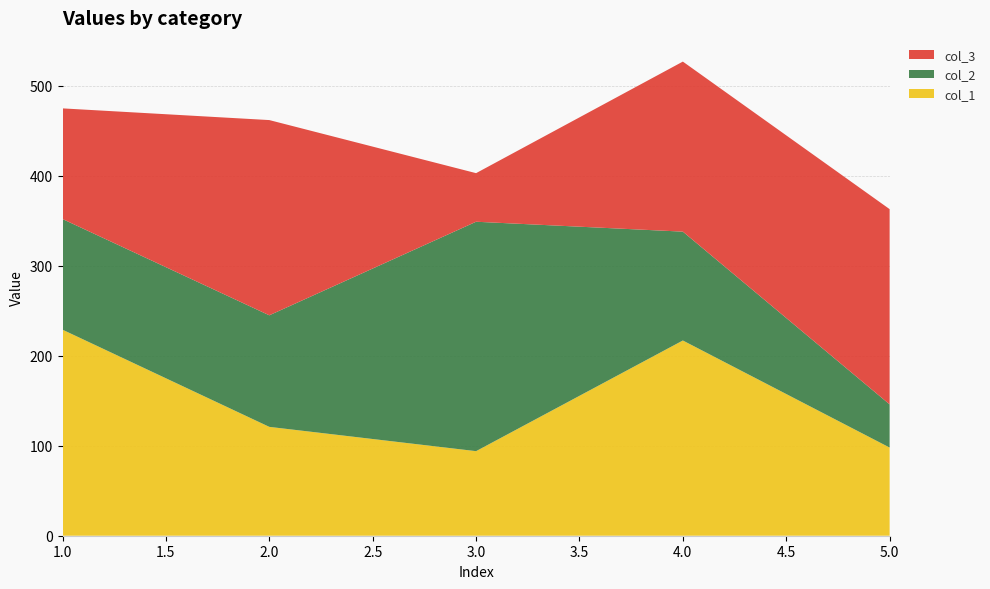

Reading left to right, extract all data points from this chart.

col_1: 229	121	94	217	98
col_2: 123	124	255	121	48
col_3: 123	217	54	189	217